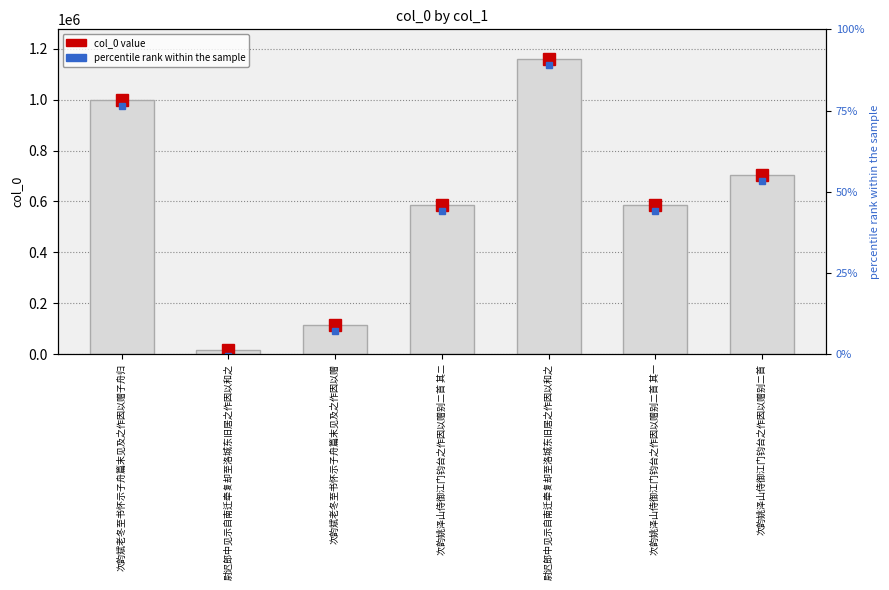

What is the smallest value displayed?

15025